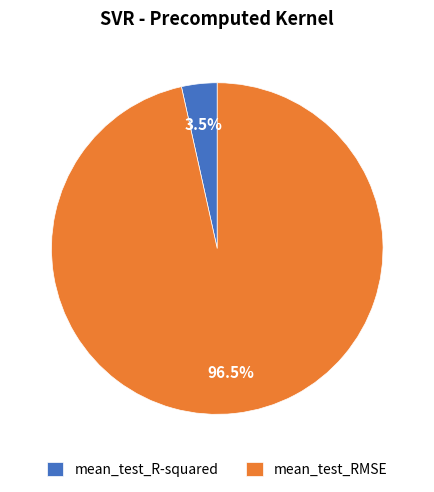

Between mean_test_R-squared and mean_test_RMSE, which is larger?

mean_test_RMSE